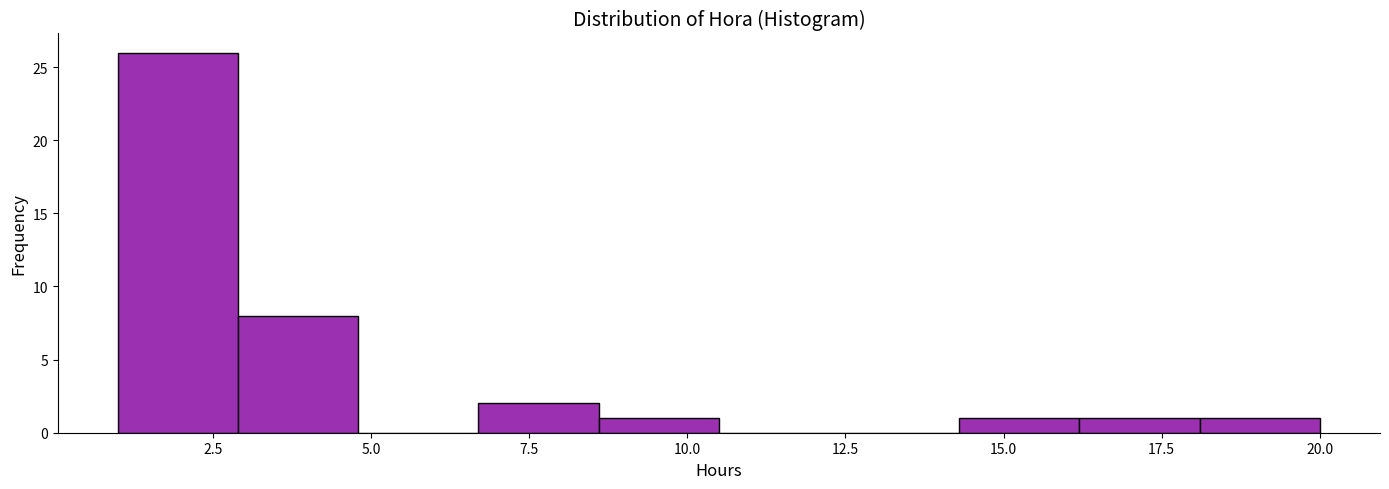

Read against the x-axis, roughly where is the centre of the tallest bar?

2.0